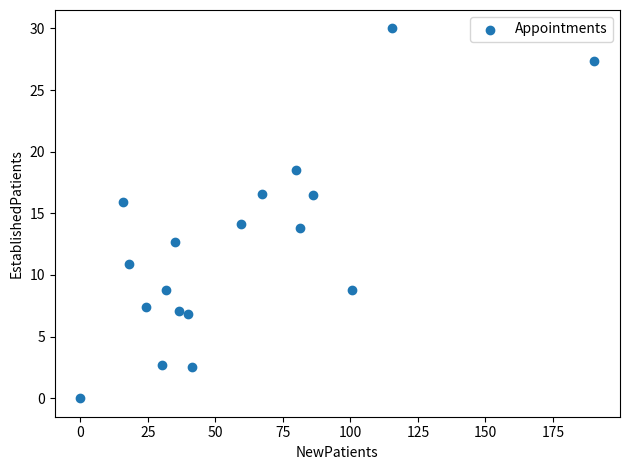

What is the range of X values (max minus min)?

190.3